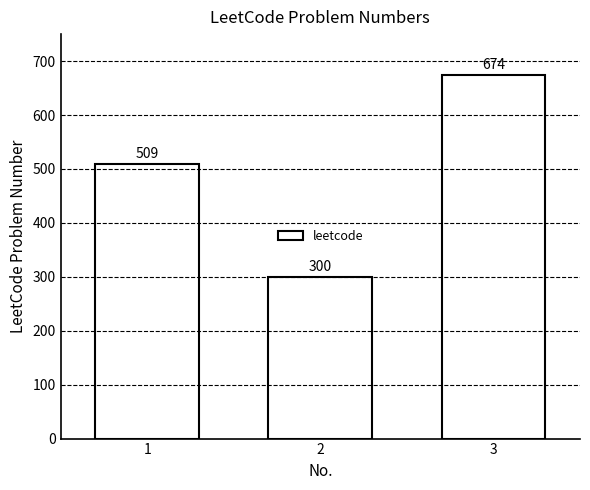

The chart shows a value of 509 at 1. True or false?

True